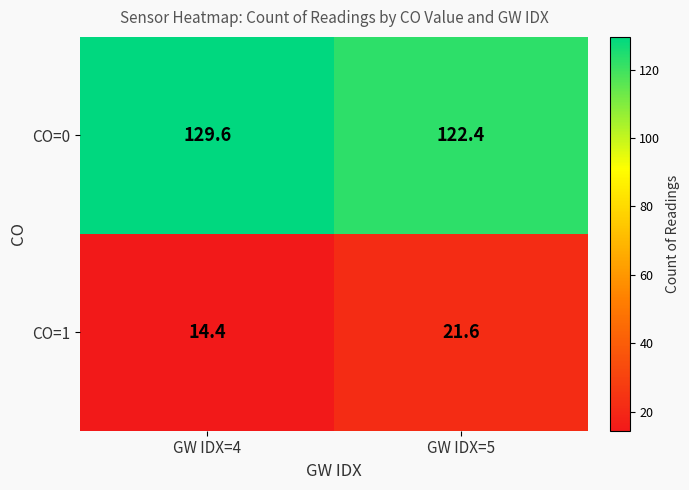

The value of CO=0 at GW IDX=5 is 122.4. True or false?

True